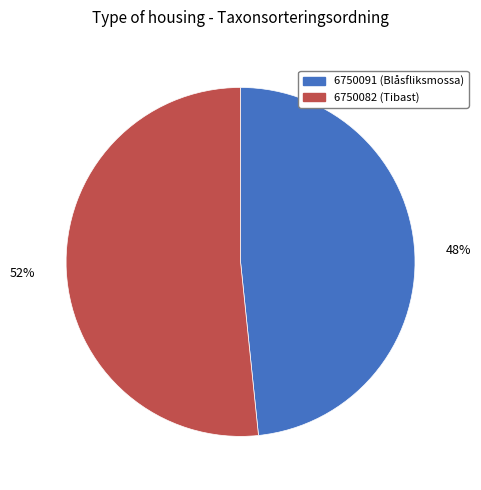

Does 6750091 account for over 50% of the chart?

No